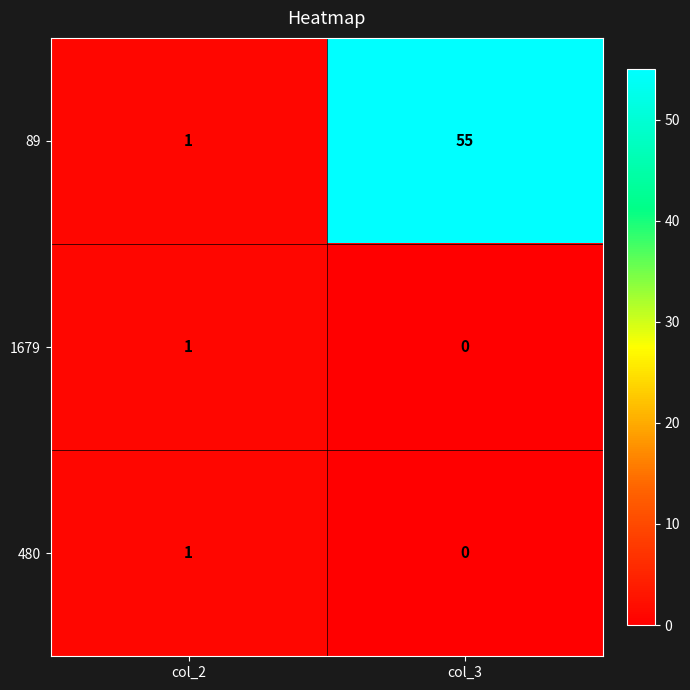

The value of 480 at col_3 is 0. True or false?

True